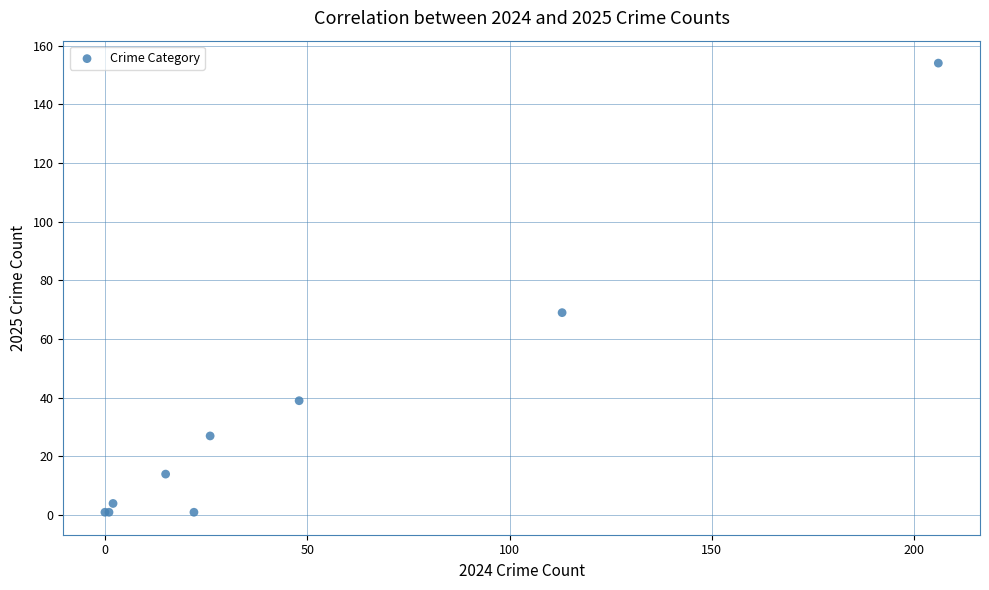

What Y value in the scatter plot is closest to 77?

69